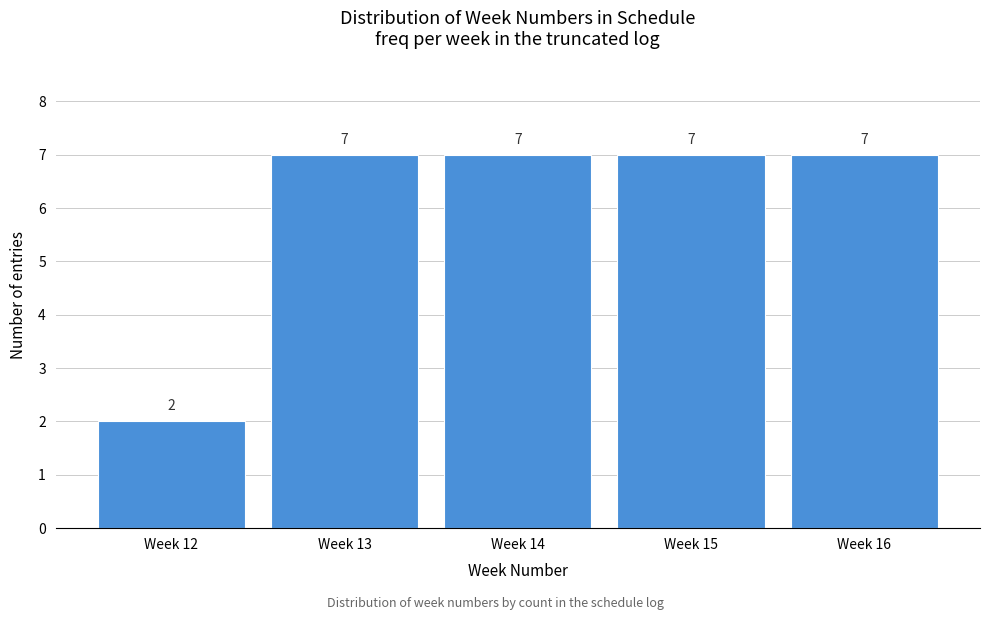

Reading left to right, transcribe all the data shown in this chart.

Week 12=2	Week 13=7	Week 14=7	Week 15=7	Week 16=7